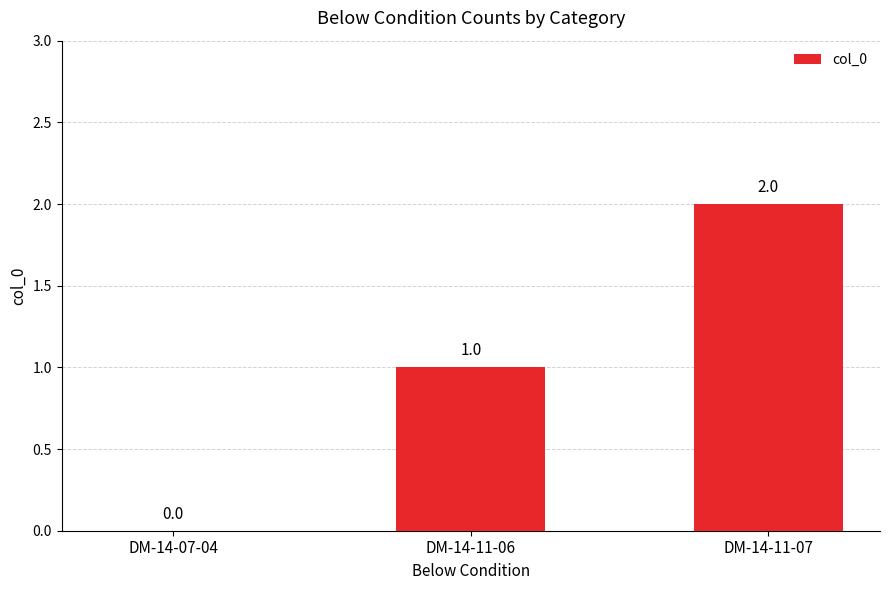

Are the bars horizontal?

No